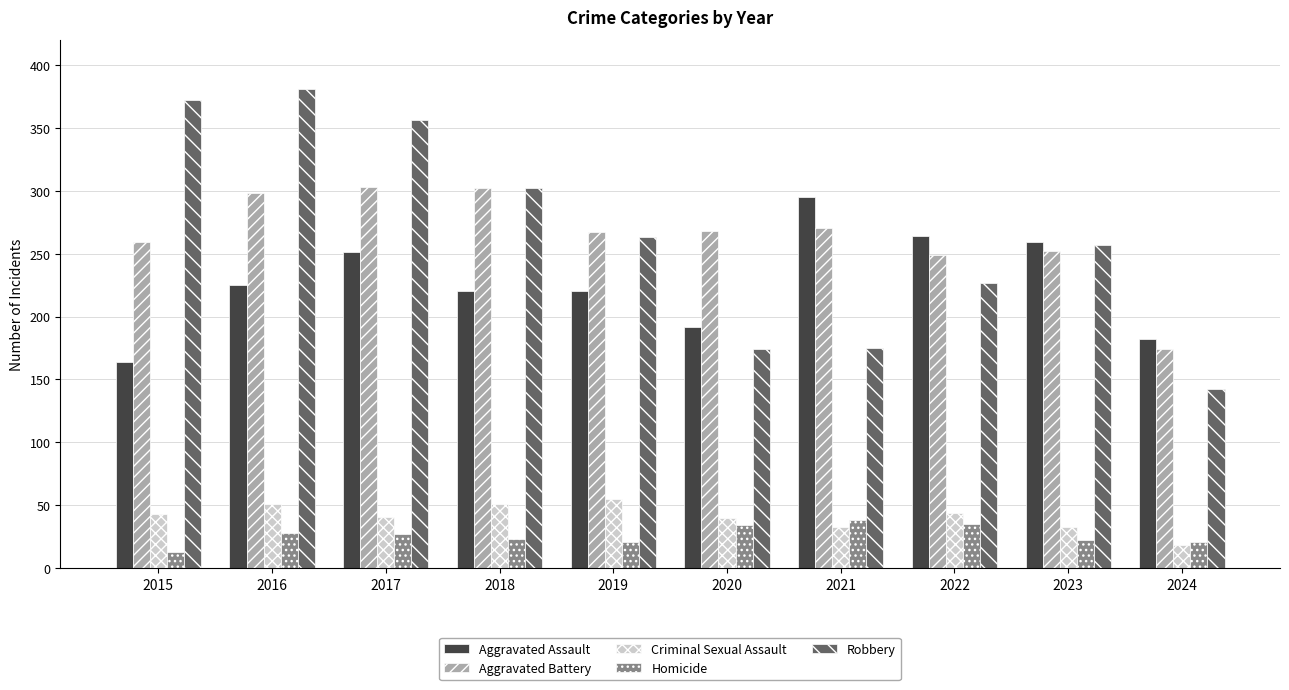

How many bars are there in each group?

5